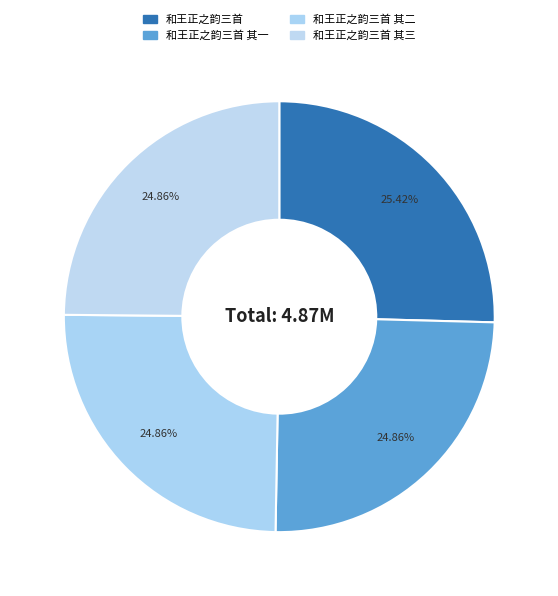

What portion of the pie excludes 和王正之韵三首 其三?

75.1%